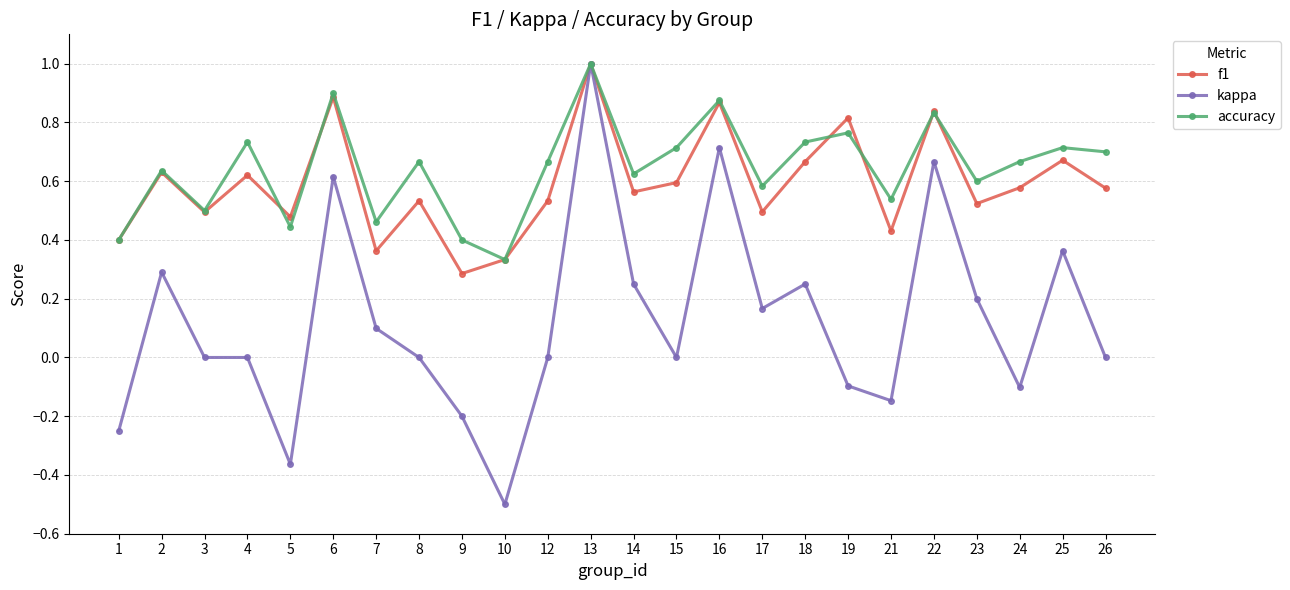

At which category does kappa reach its first local peak?

2